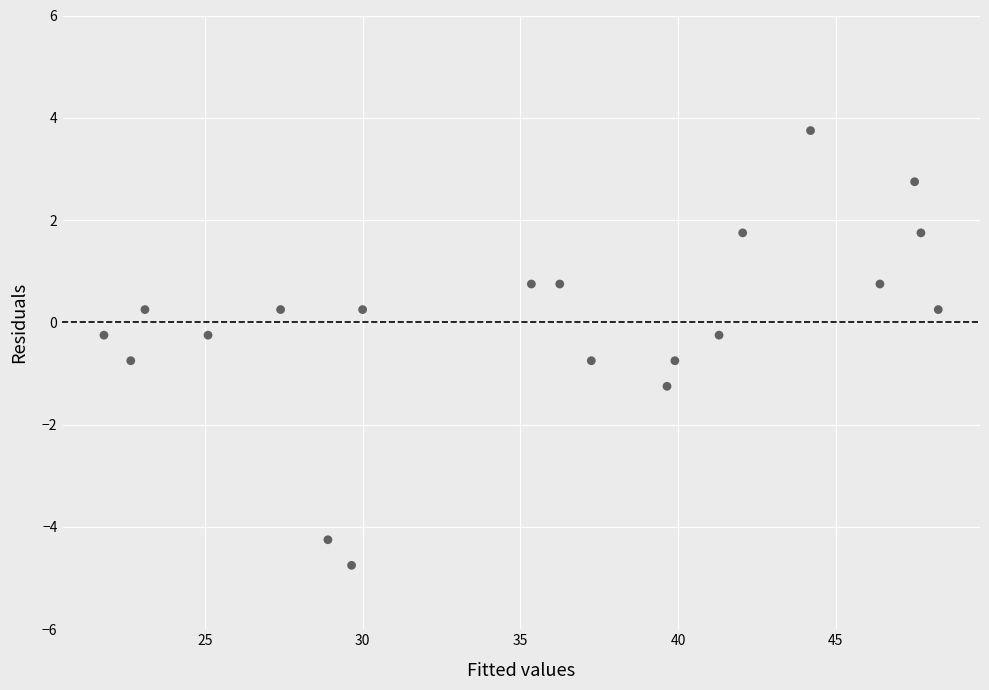

What is the range of Y values (max minus min)?

8.5